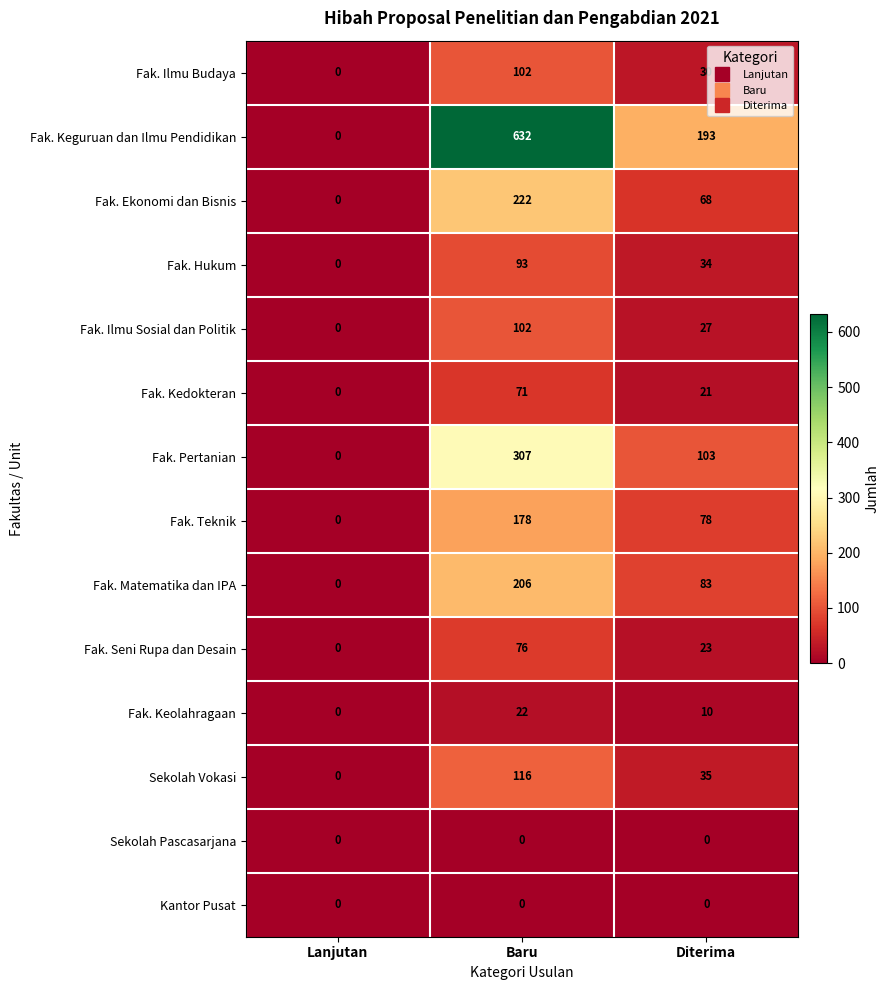

Which series has the widest spread of values?

Fak. Keguruan dan Ilmu Pendidikan